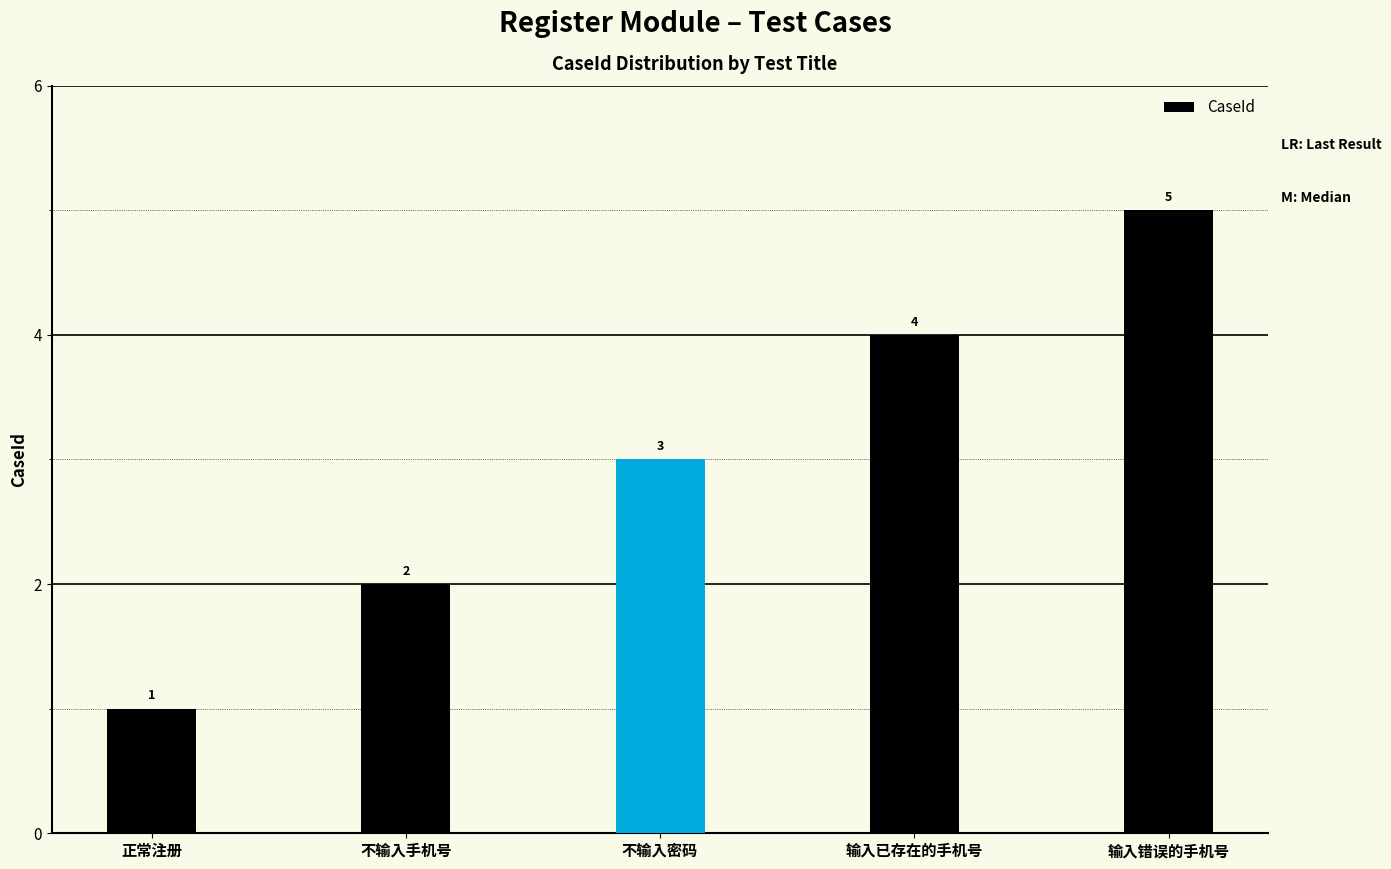

Is it true that the value at 输入错误的手机号 is 2?

False